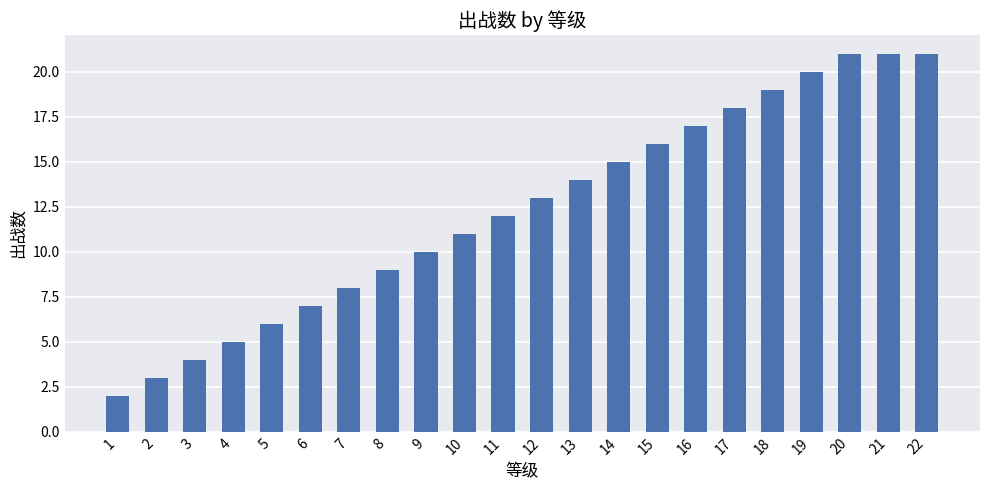

Does the chart contain any negative values?

No